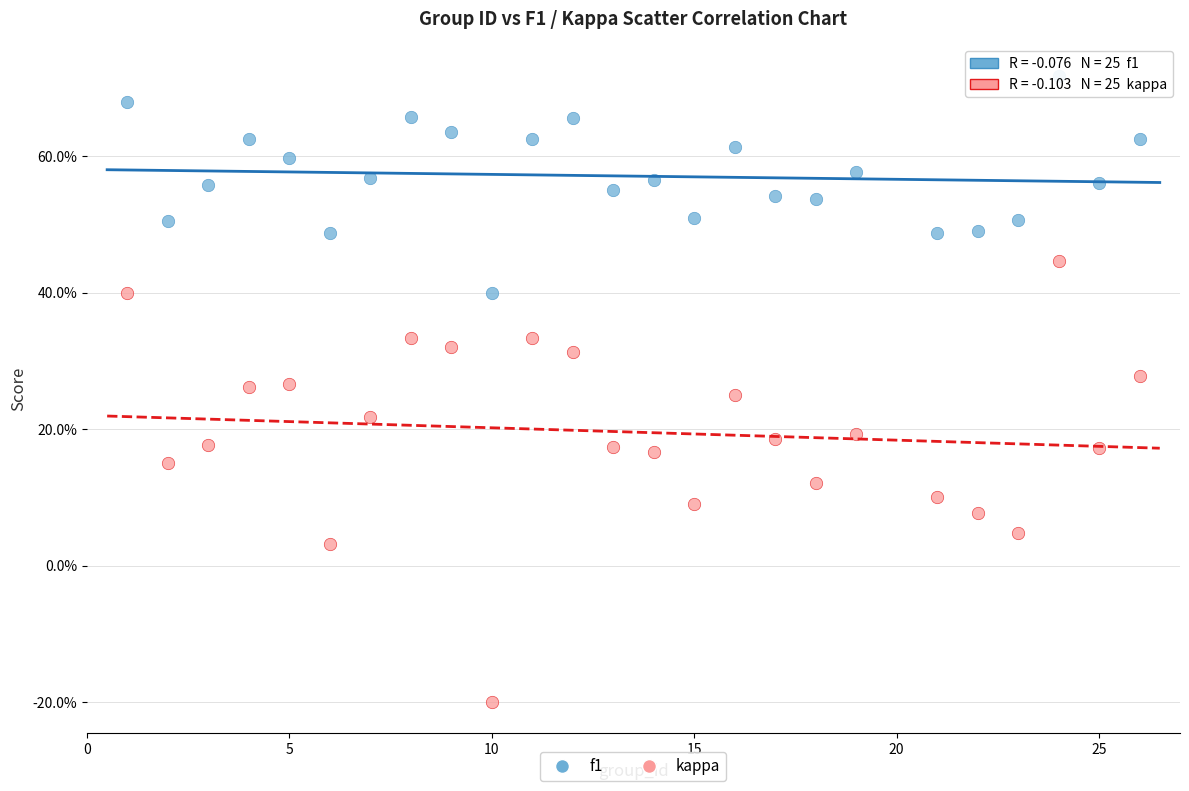

What are all the series names shown in the legend?

f1, kappa